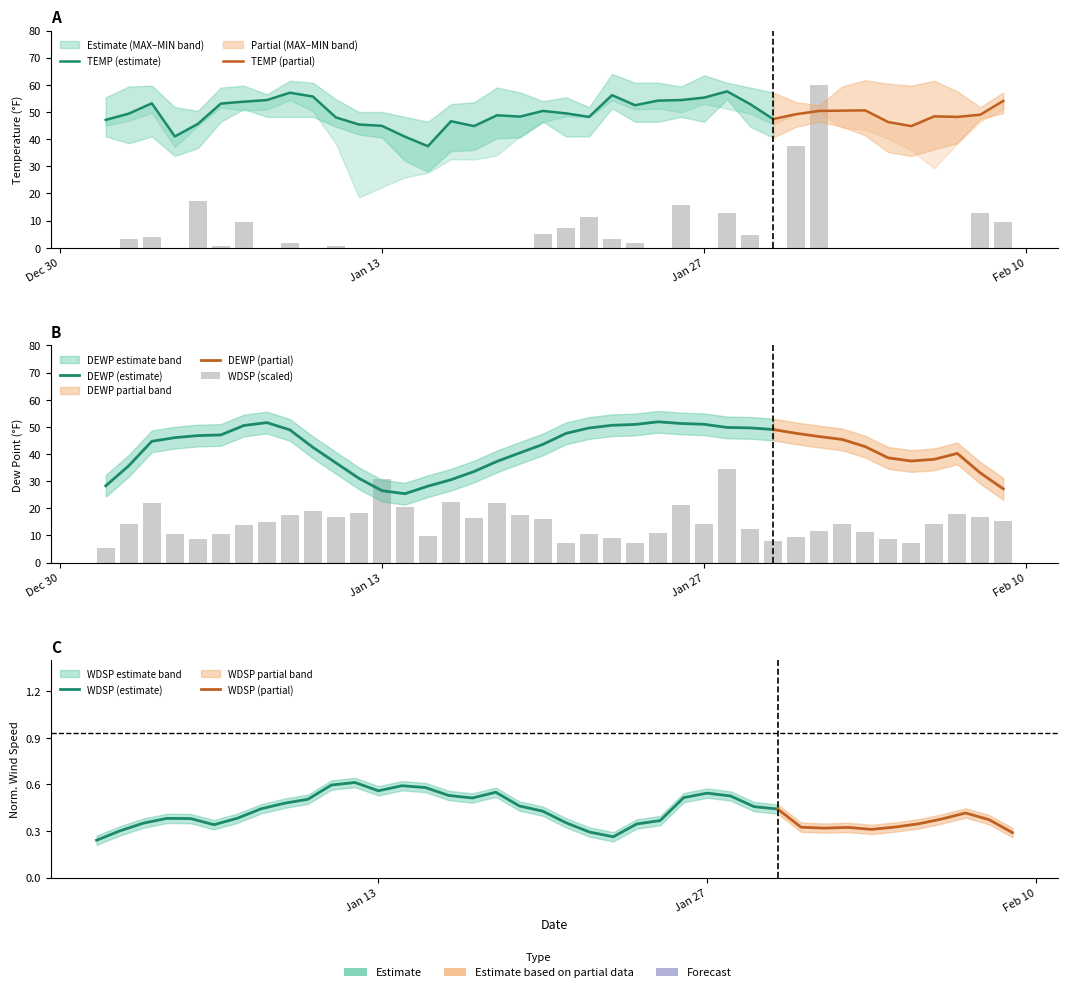

True or false: MIN has a value of 48.2 at 2025-01-08.

True